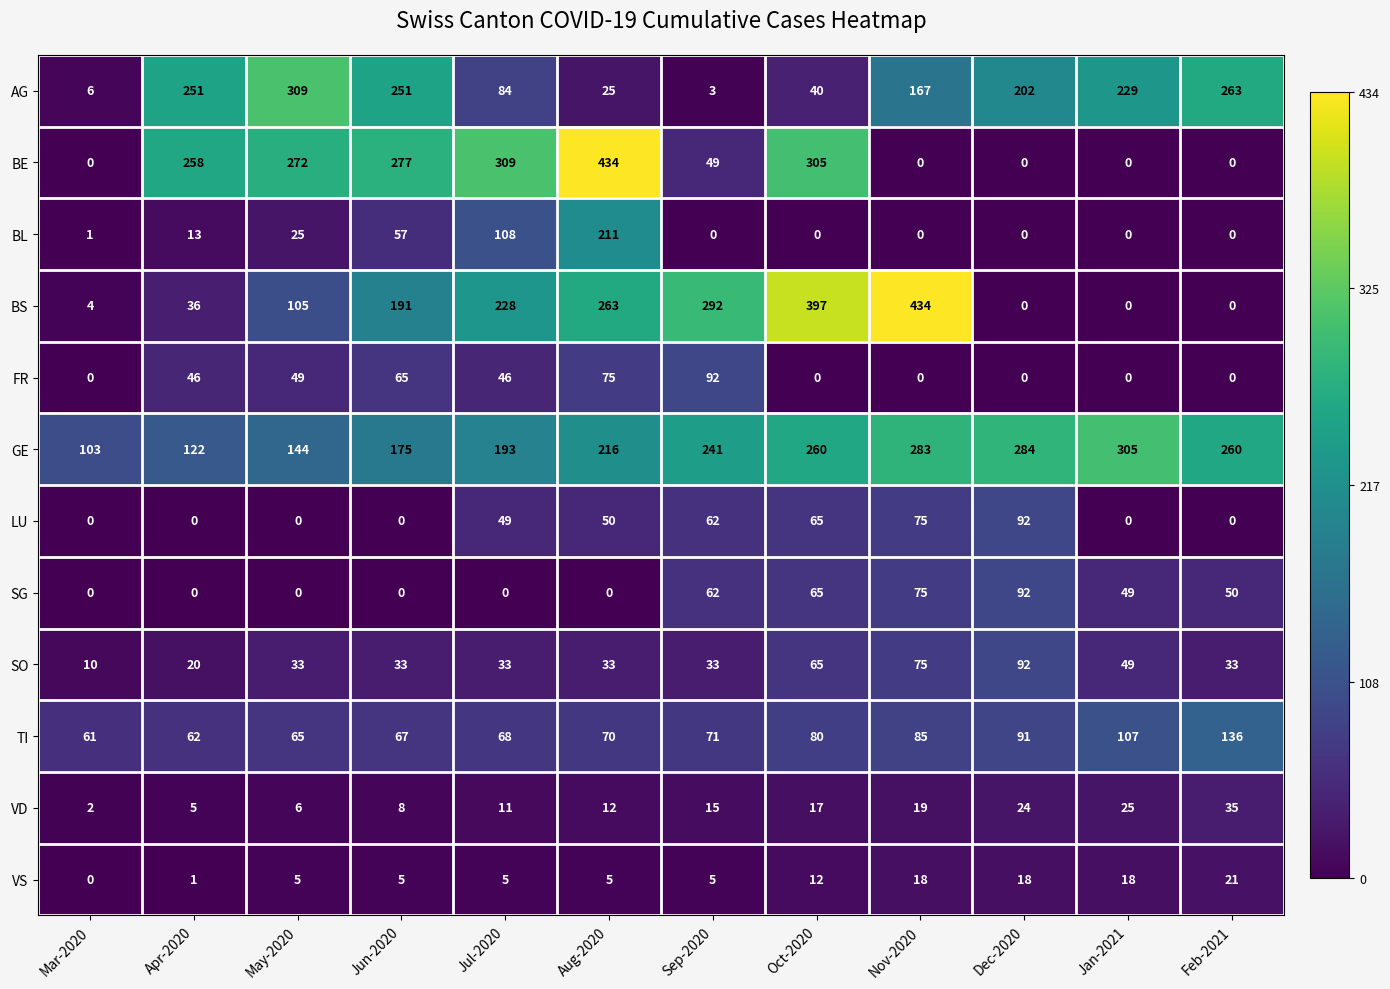

What is the sum of all AG values?

1830